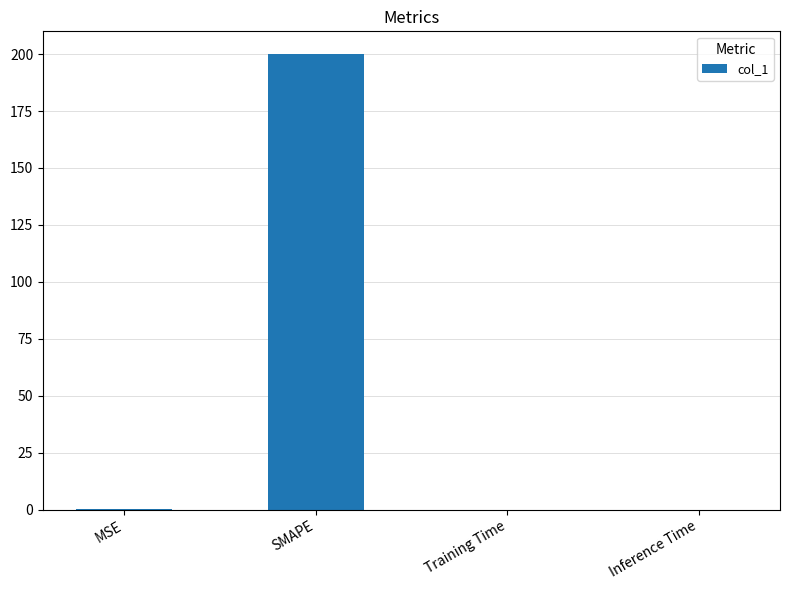

What is the sum of all values?

200.2